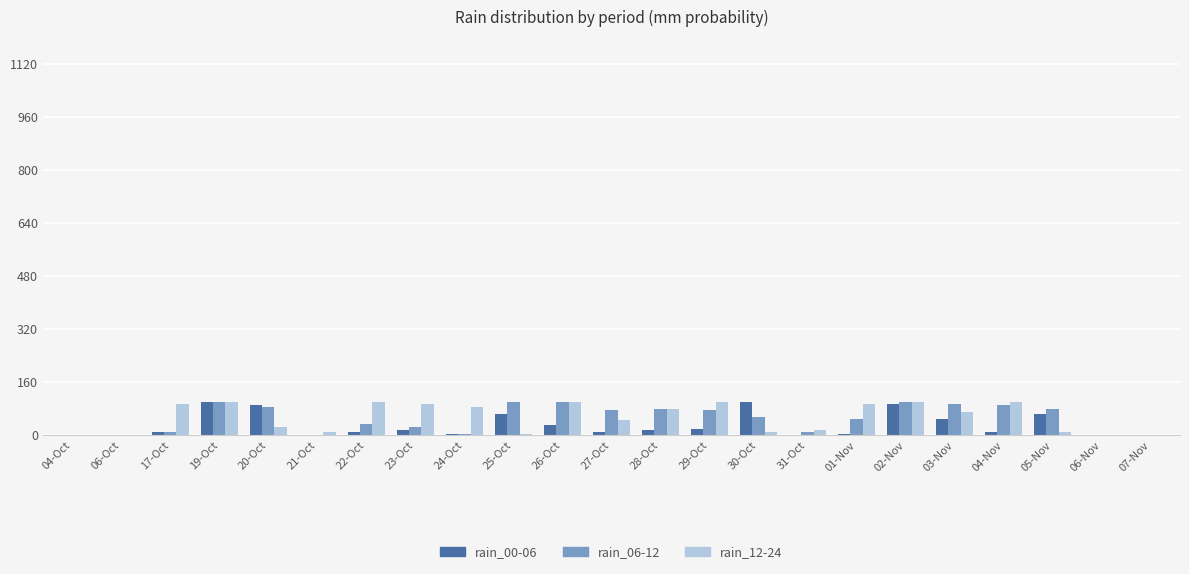

What is the greatest value displayed?

100